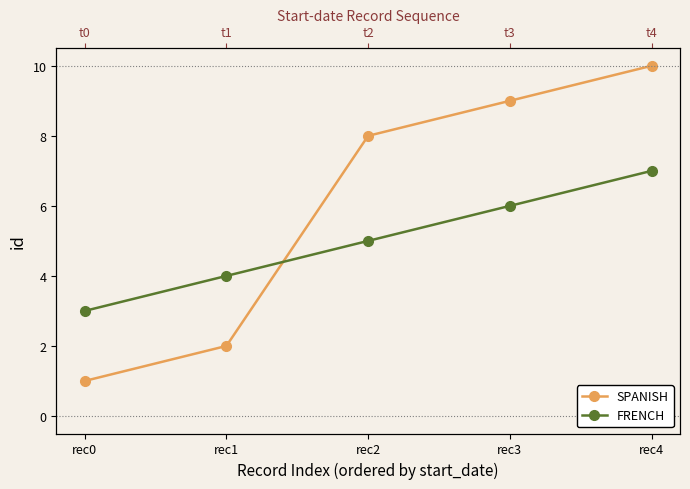

Is it true that SPANISH equals 8 at rec2?

True